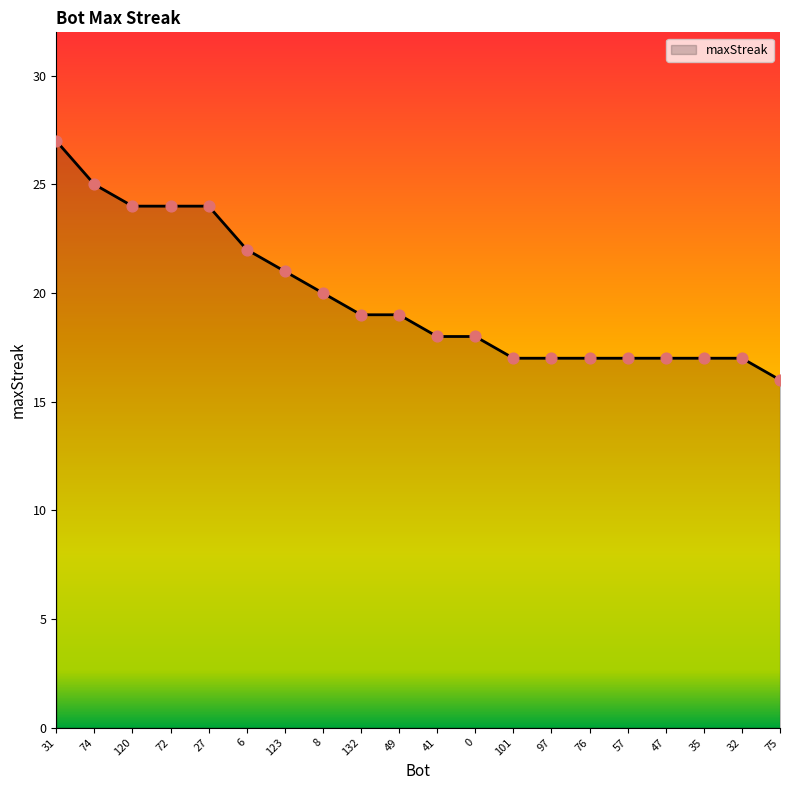

Between 27 and 6, which is larger?

27